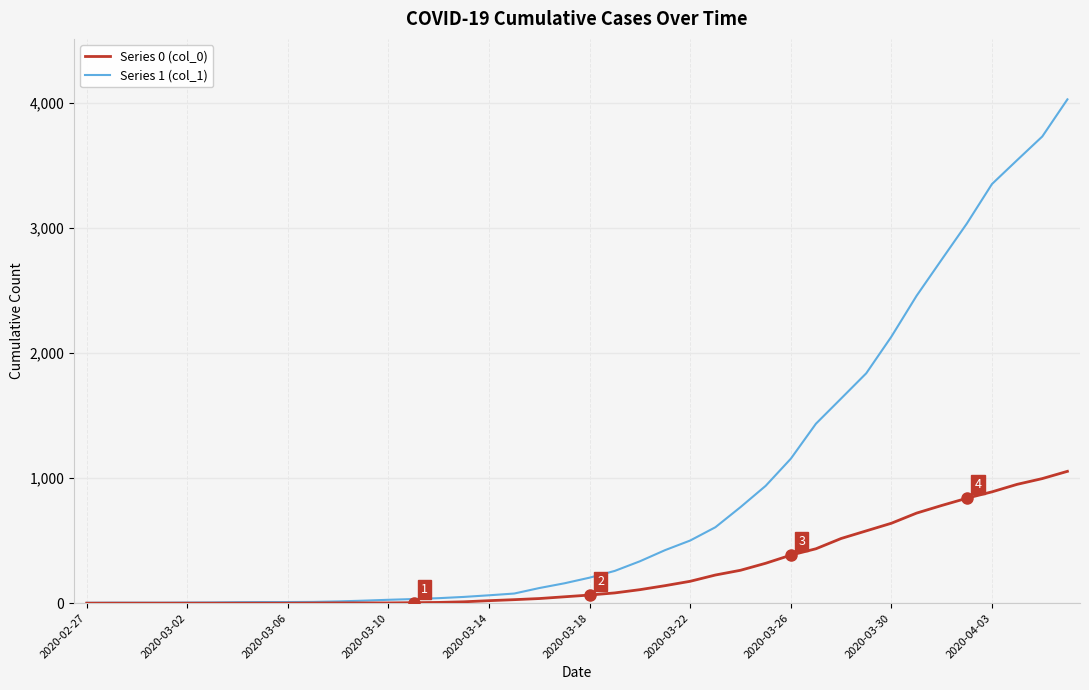

What is the greatest value displayed?

4028